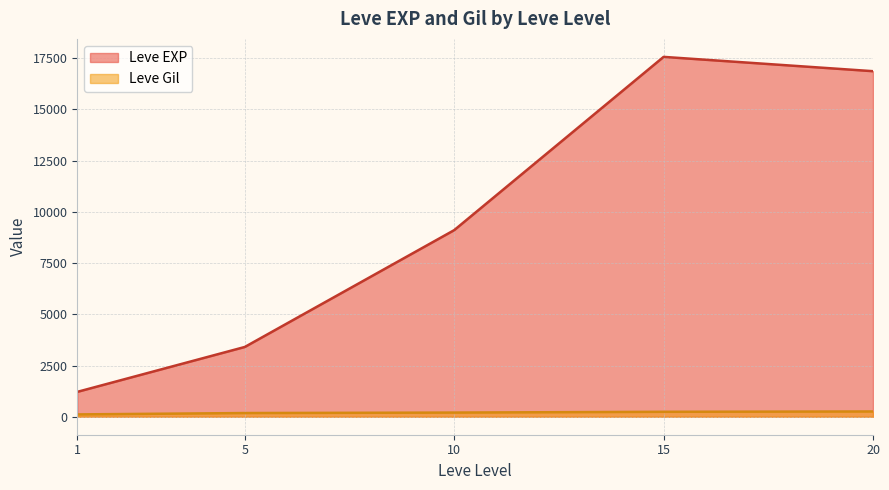

List the series in order of their peak value, lowest first.

Leve Gil, Leve EXP